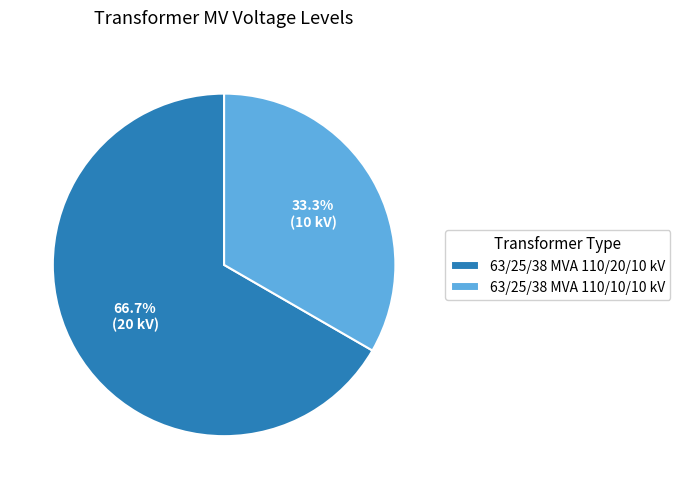

Between 63/25/38 MVA 110/20/10 kV and 63/25/38 MVA 110/10/10 kV, which is larger?

63/25/38 MVA 110/20/10 kV